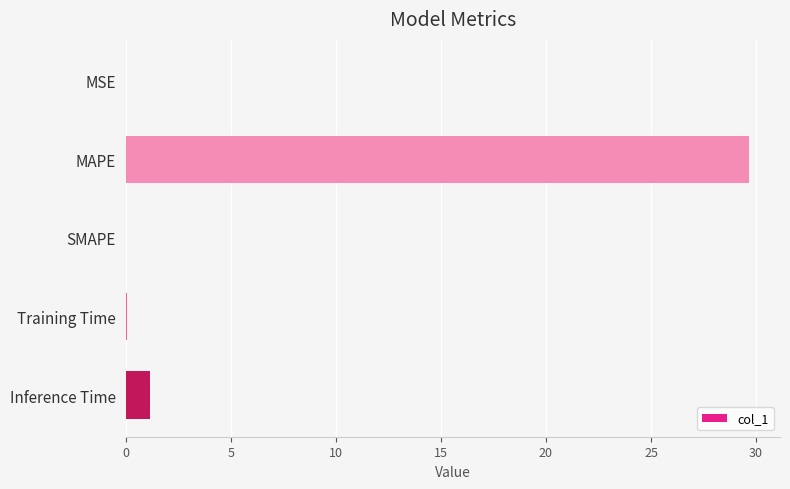

Are the bars grouped side by side (vs. stacked)?

No